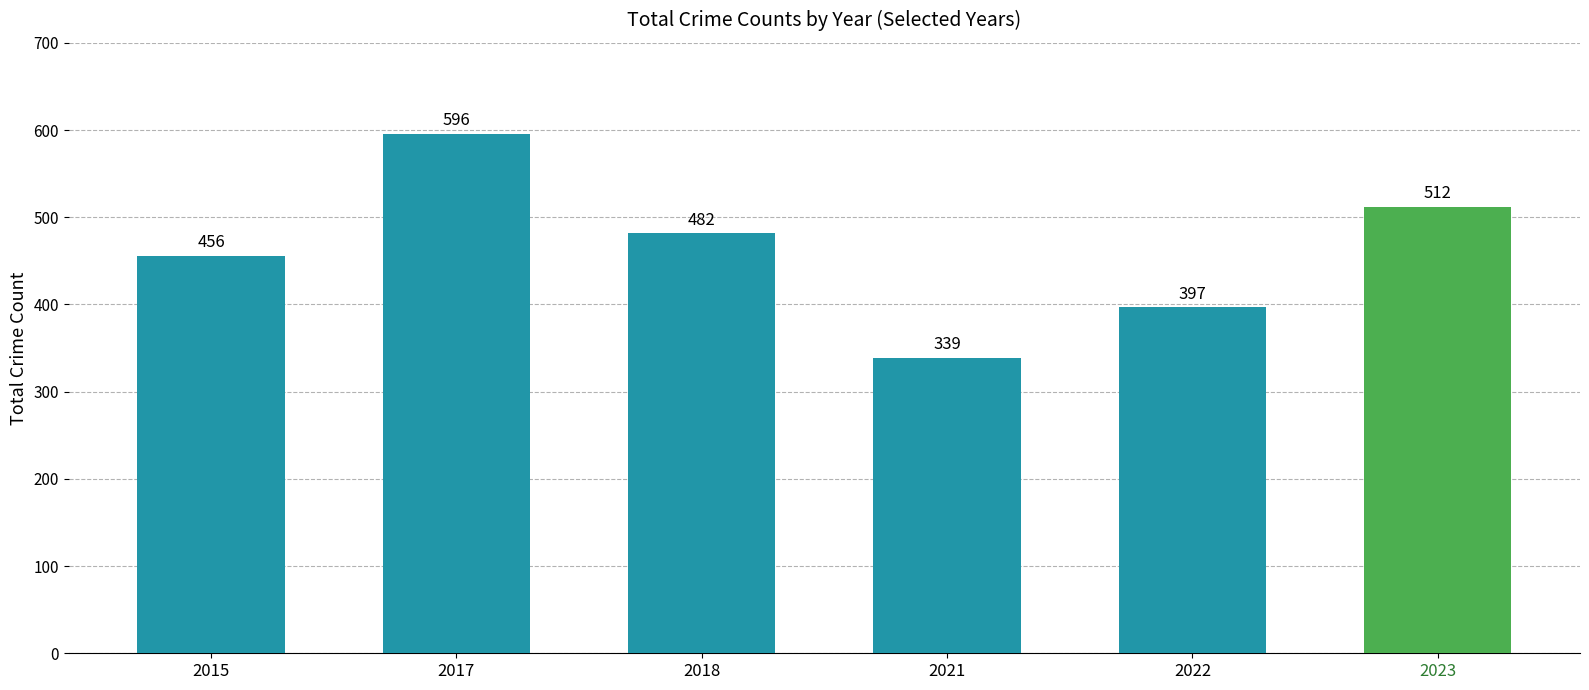

What is the difference between the values at 2015 and 2018?

26